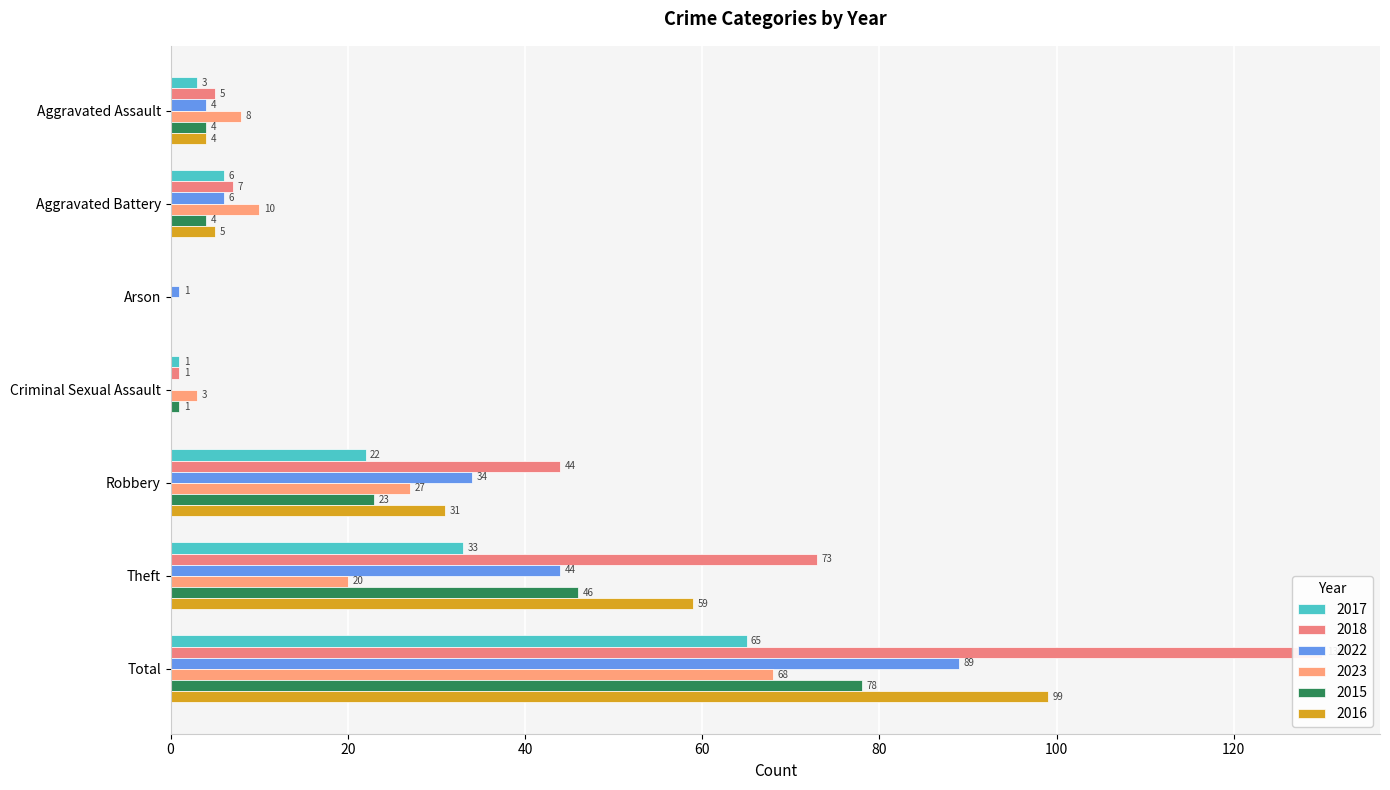

What is the spread (max minus min) of values at Robbery?

22